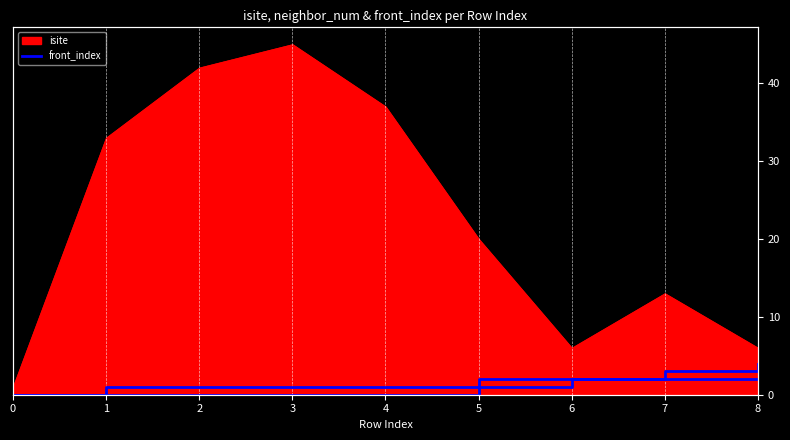

What is the sum of all values?

10